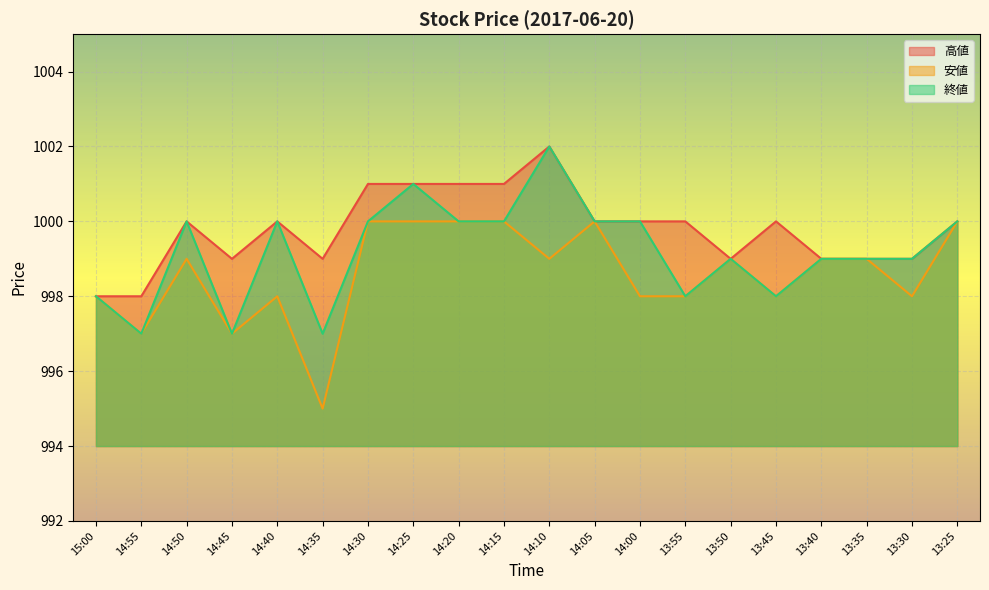

What is the label of the 19th point from the right?

14:55